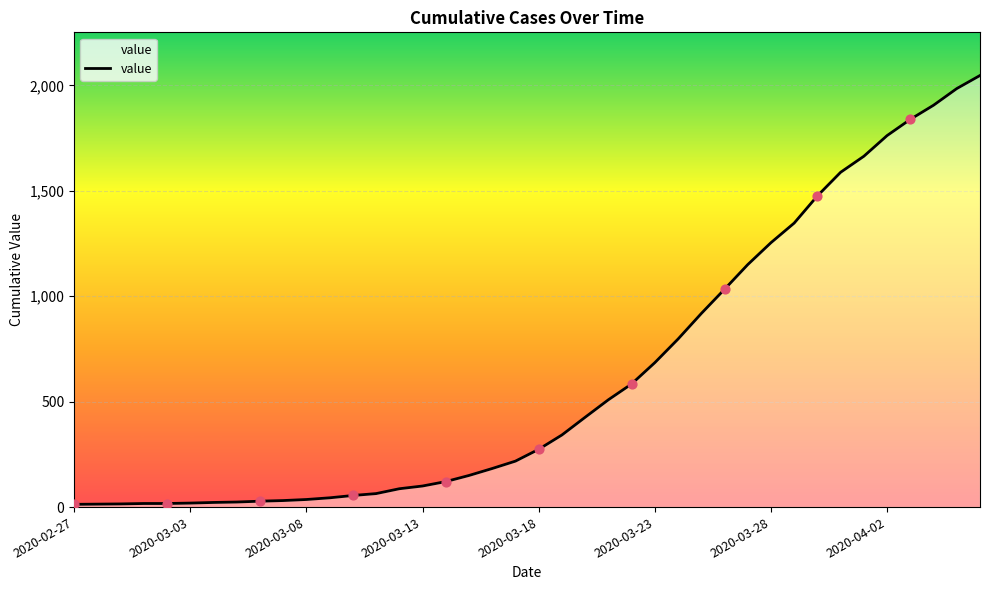

What is the difference between the maximum and minimum values?

2034